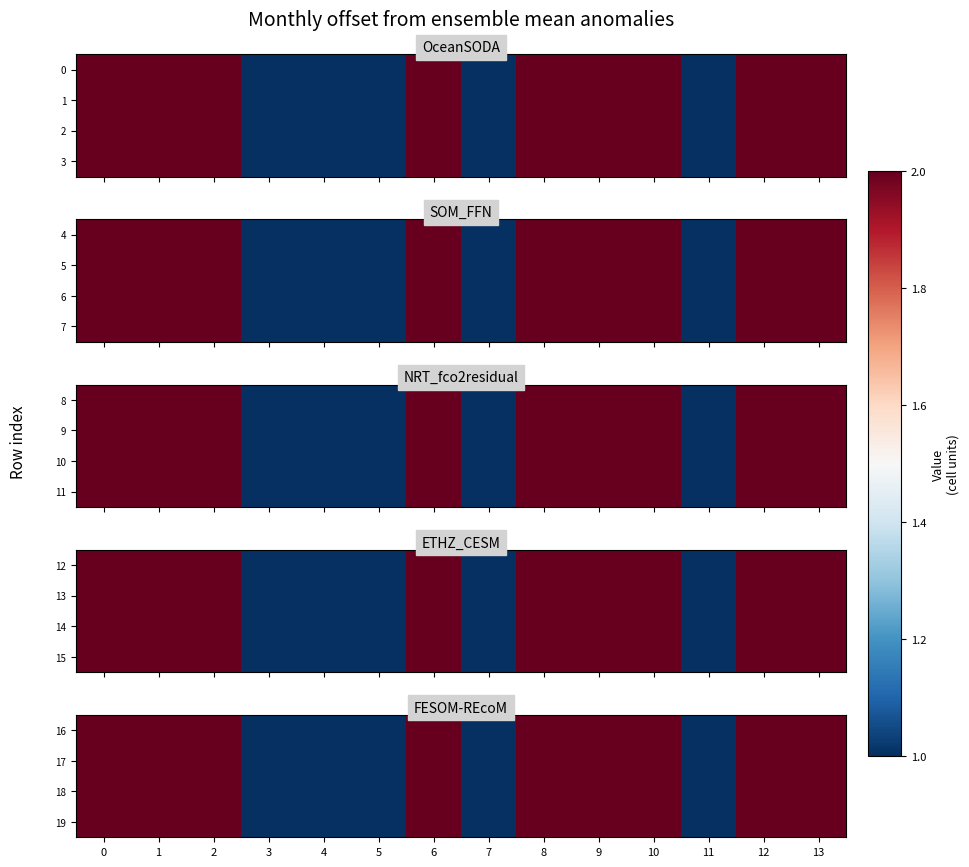

Is it true that 17 equals 2 at 1?

True